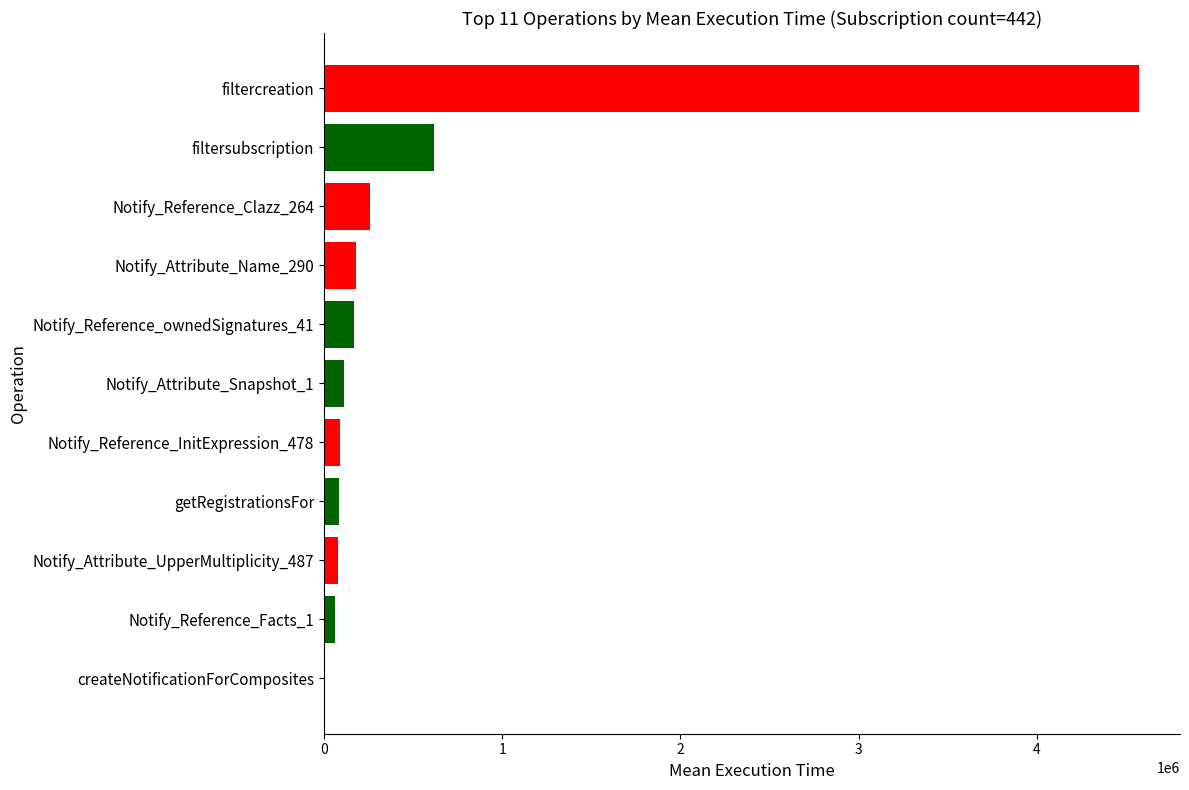

Count the number of categories in the chart.

11